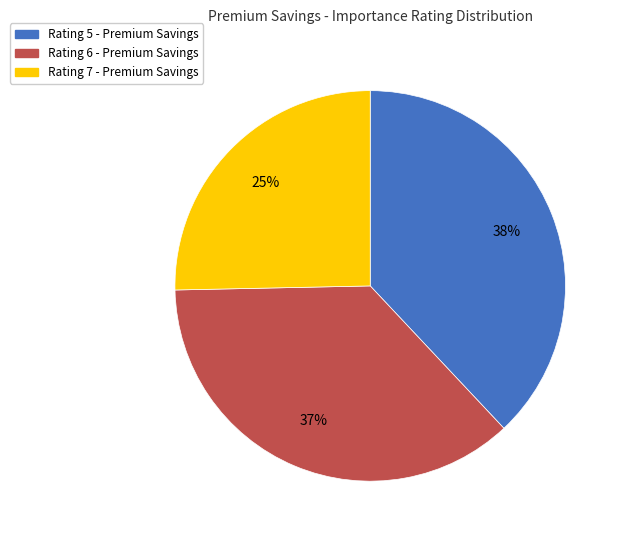

Is it true that Rating 6 - Premium Savings is 28% of the pie?

False